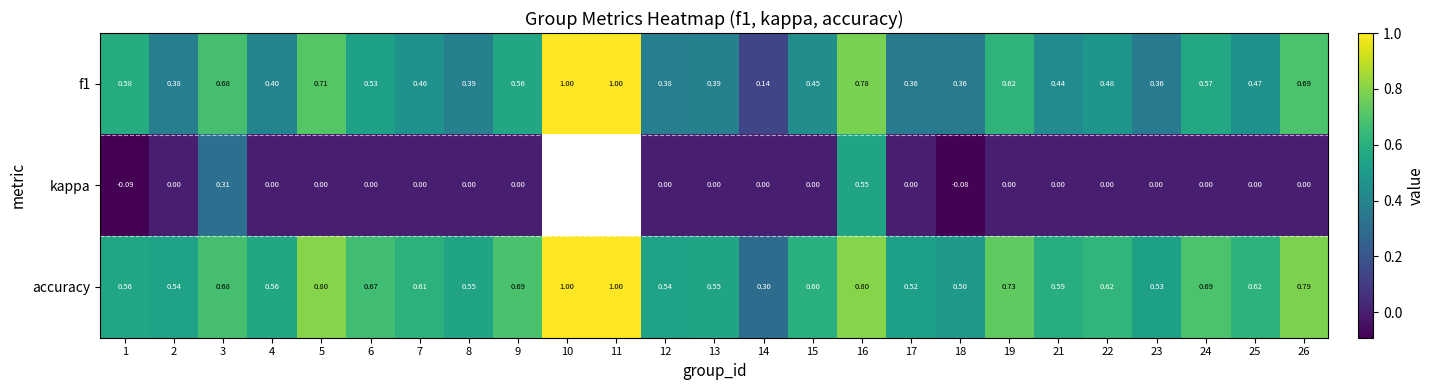

At 25, list the series in order from smallest to largest.

kappa, f1, accuracy